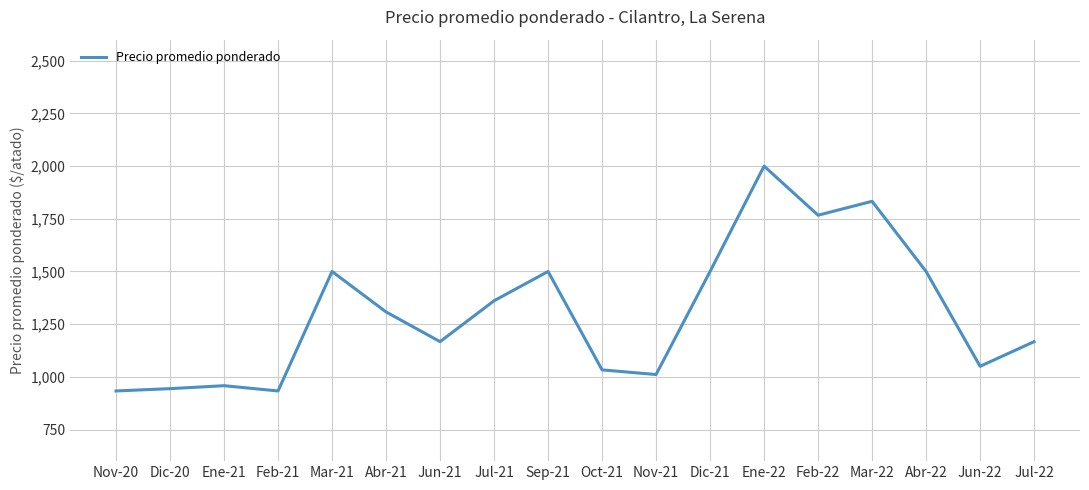

The value at Abr-22 is 492. True or false?

False